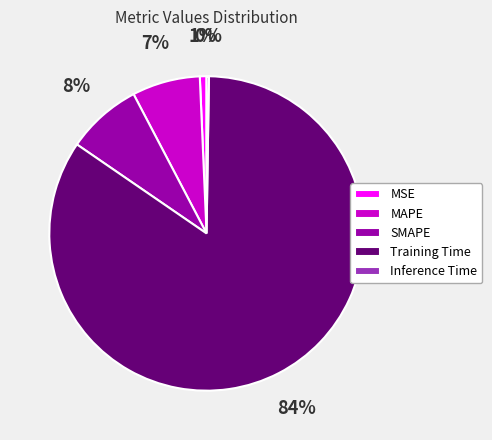

Does Training Time account for over 50% of the chart?

Yes